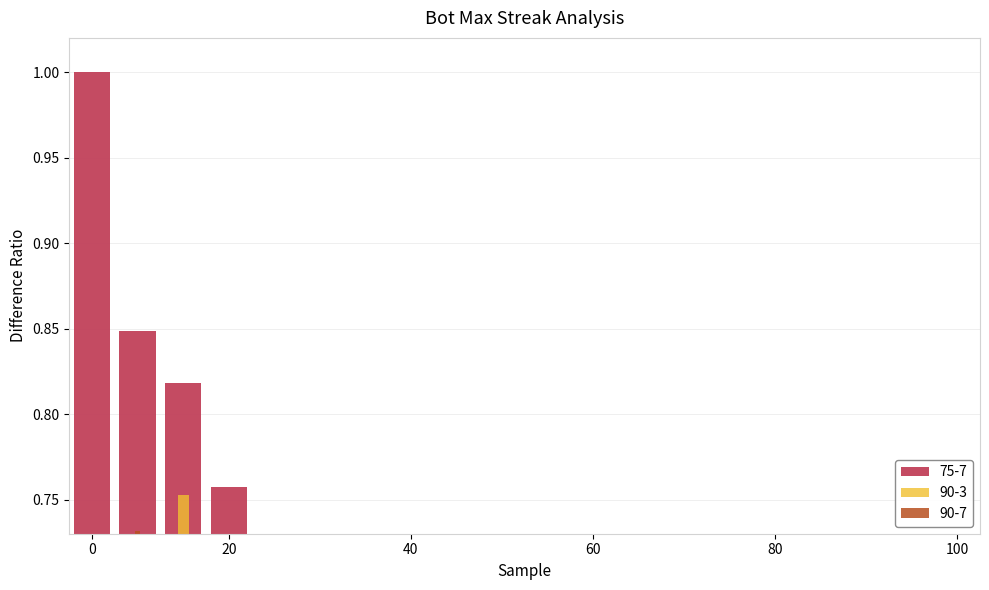

What value does the data have at 26?

0.5